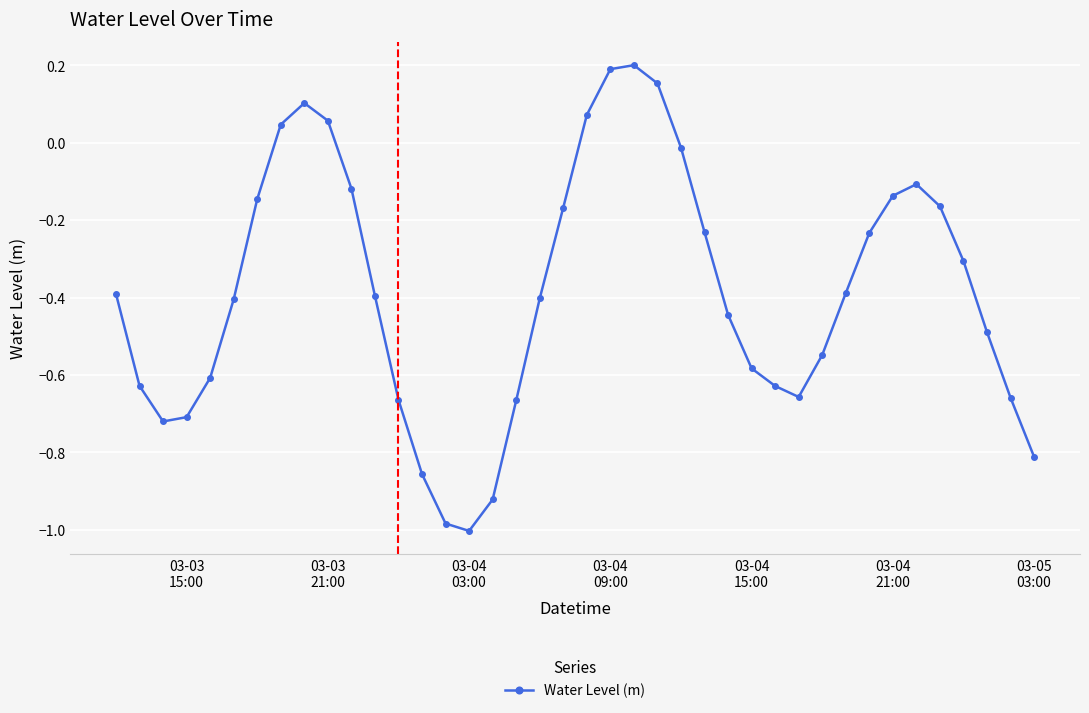

What is the sum of all values?

-15.4